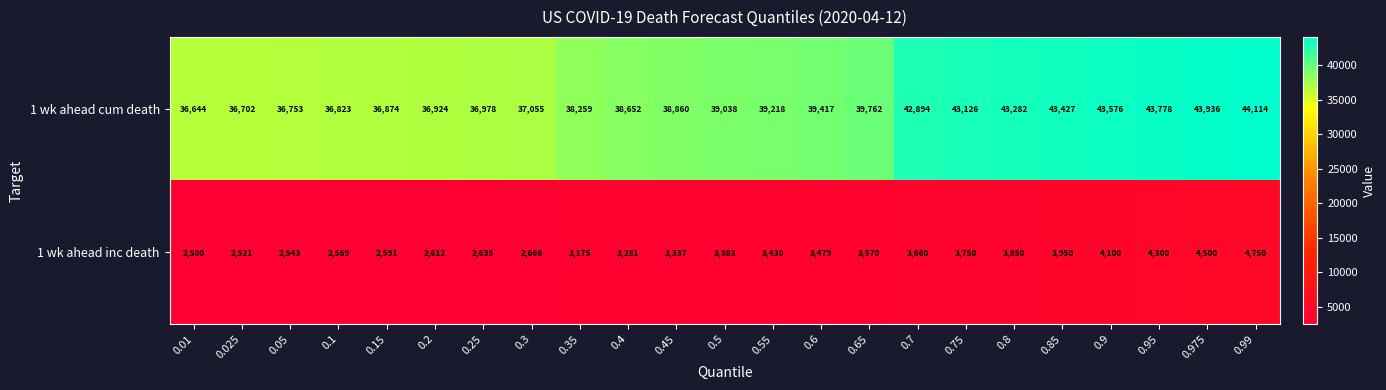

What is the total value across all series at 0.15?

39465